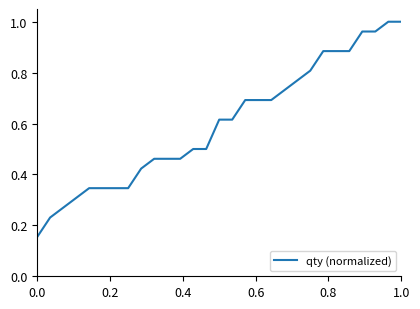

What is the sum of all values?

17.3